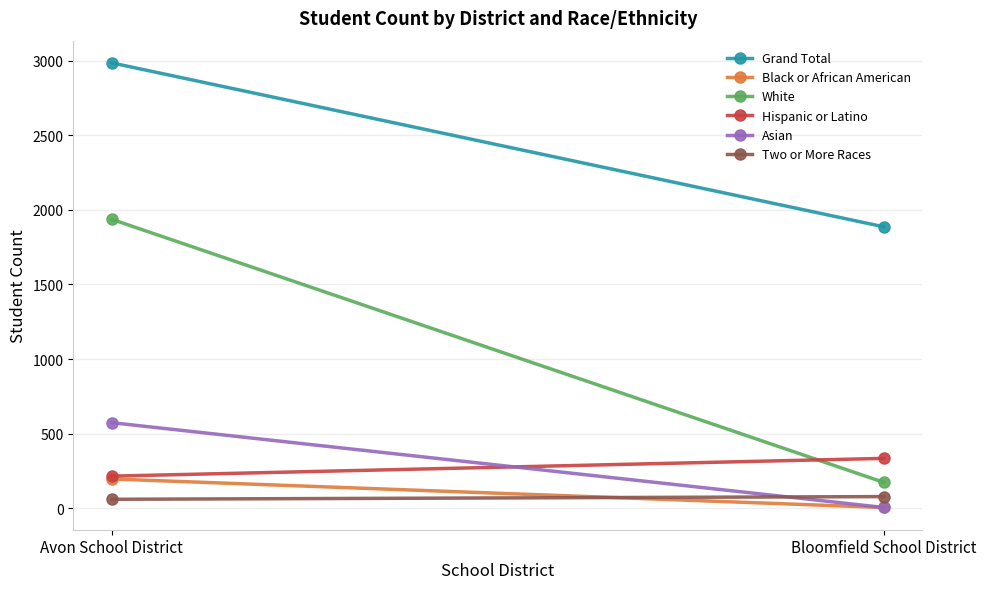

Which category has the lowest value across all series?

Bloomfield School District